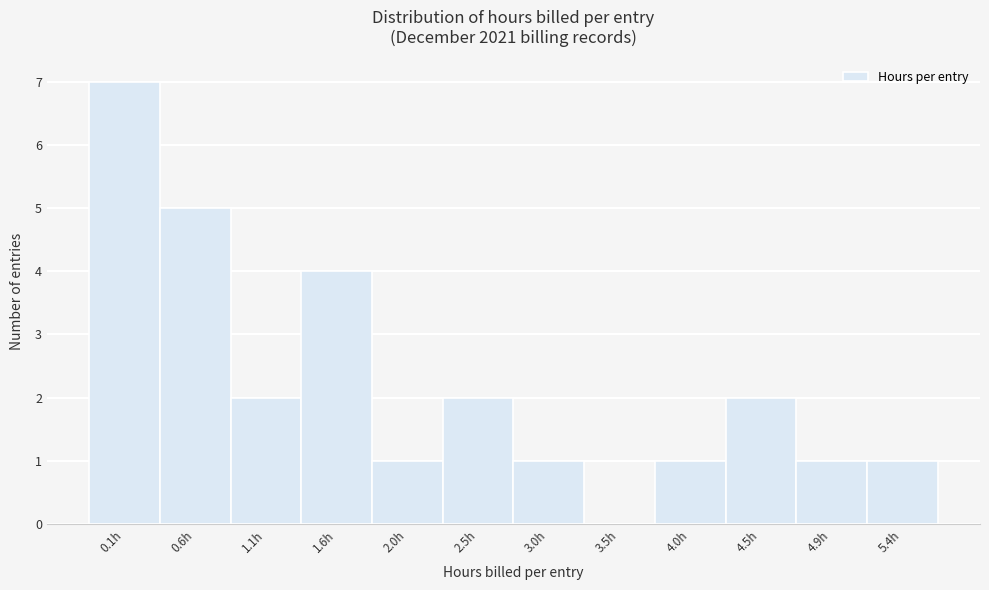

Reading right to left, transcribe all the data shown in this chart.

5.4h=1	4.9h=1	4.5h=2	4.0h=1	3.5h=0	3.0h=1	2.5h=2	2.0h=1	1.6h=4	1.1h=2	0.6h=5	0.1h=7